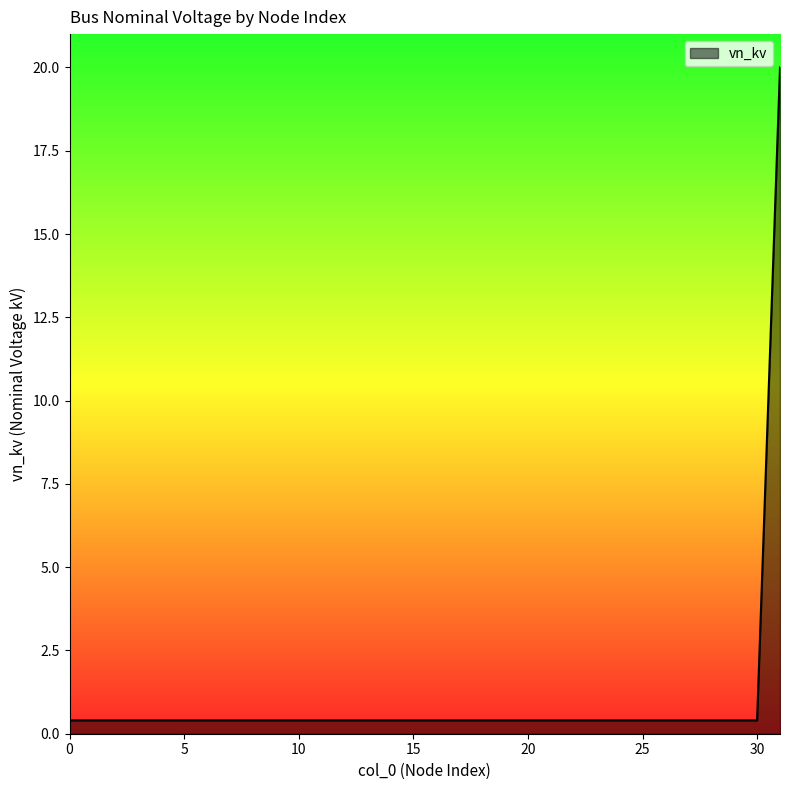

How many lines are shown in the chart?

1